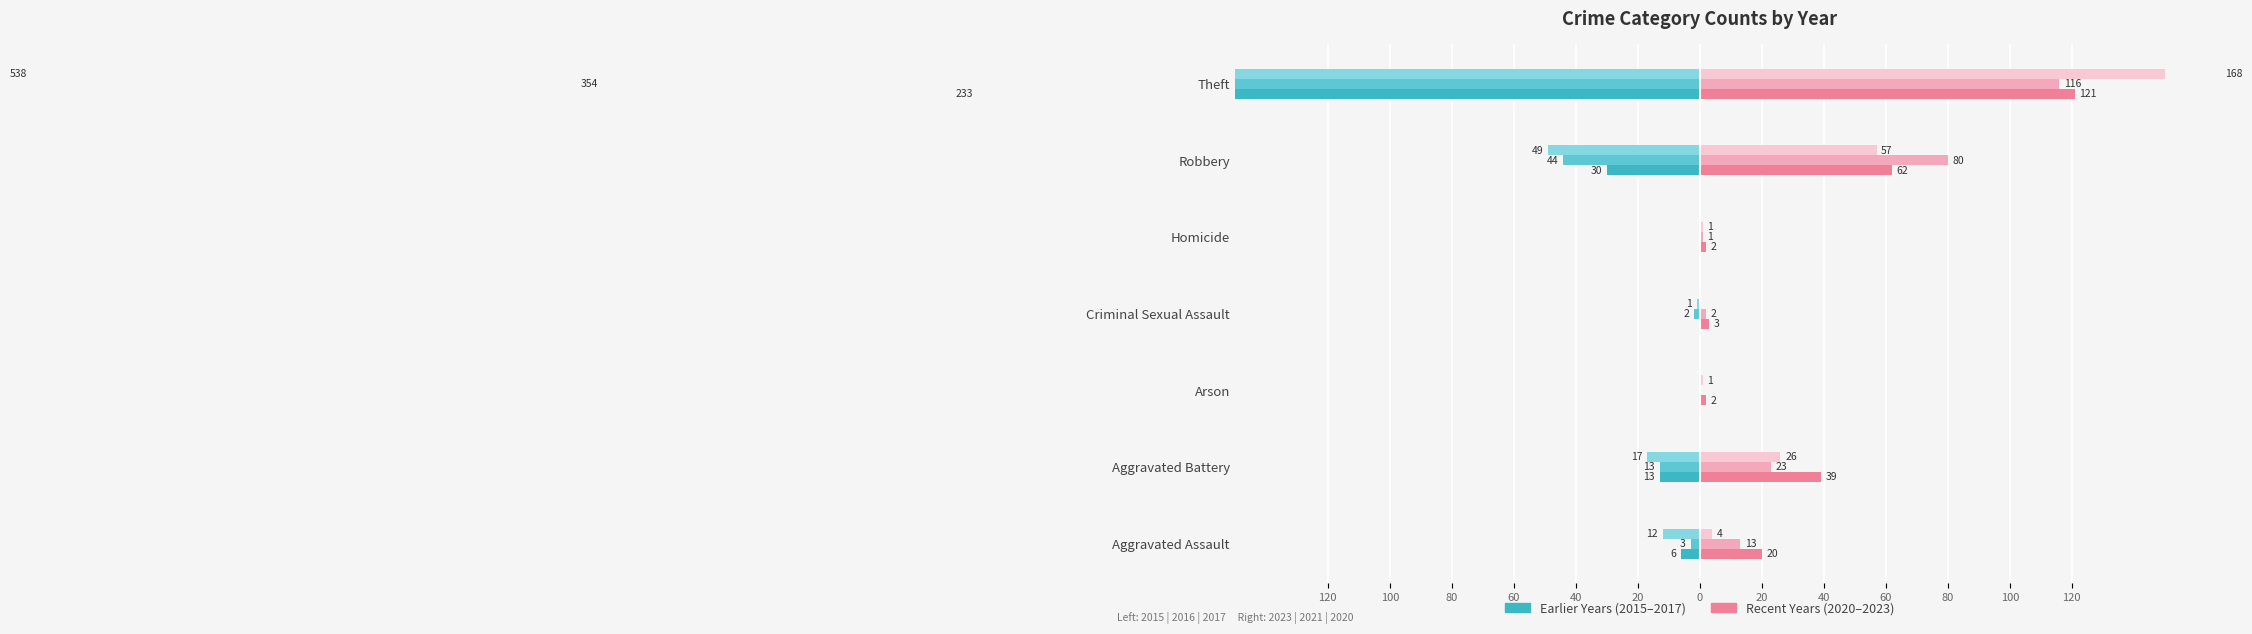

What is the label of the 4th bar from the right?

Criminal Sexual Assault